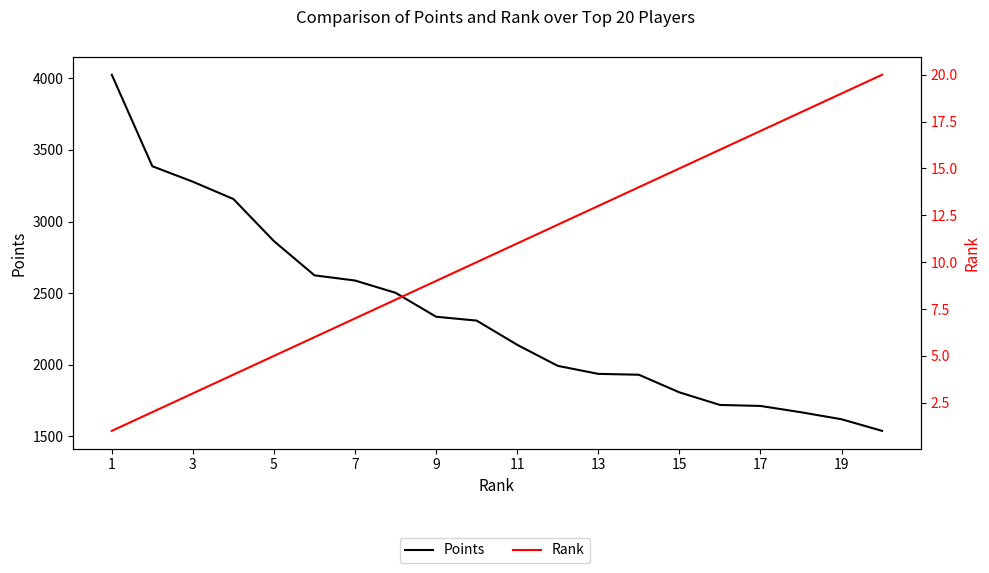

What is the value of the Points point at the 15th from the left?

1807